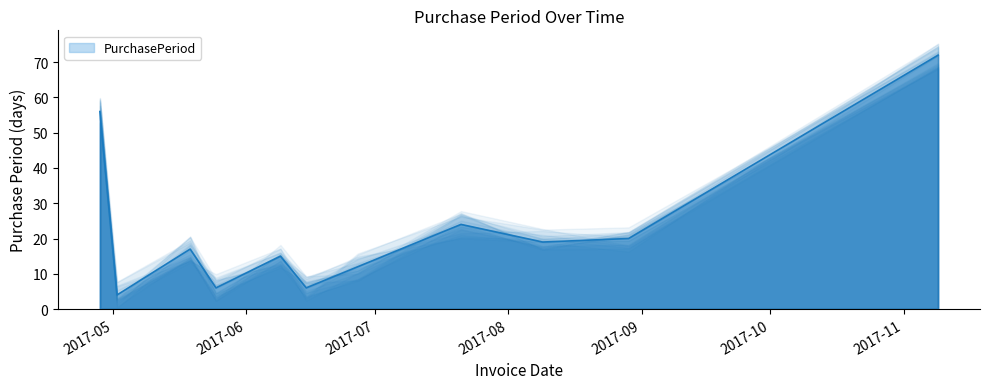

Where is the first local maximum?

2017-05-19